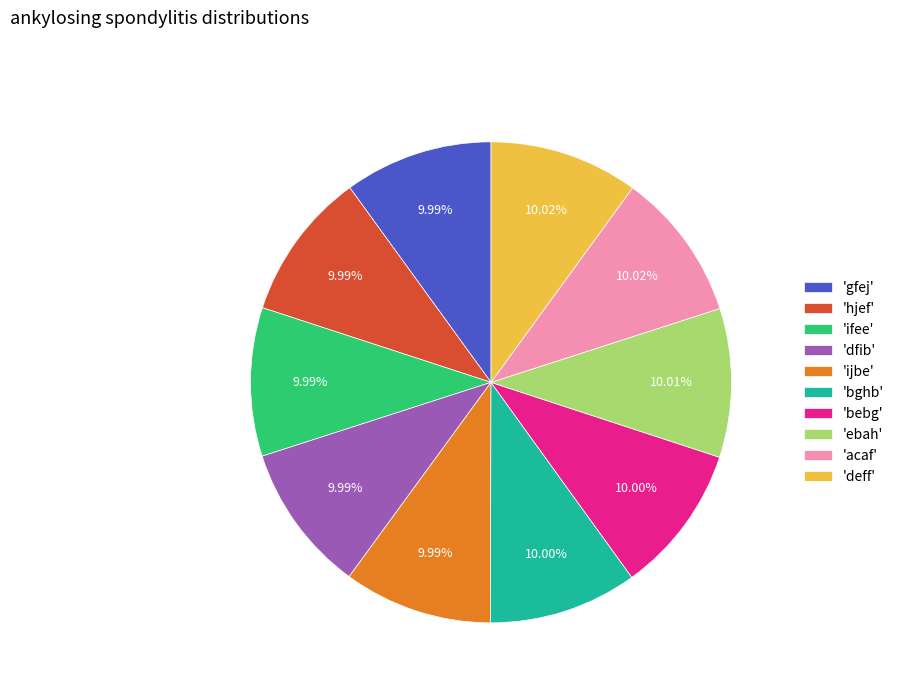

Combined, do 'dfib' and 'gfej' account for over 50%?

No